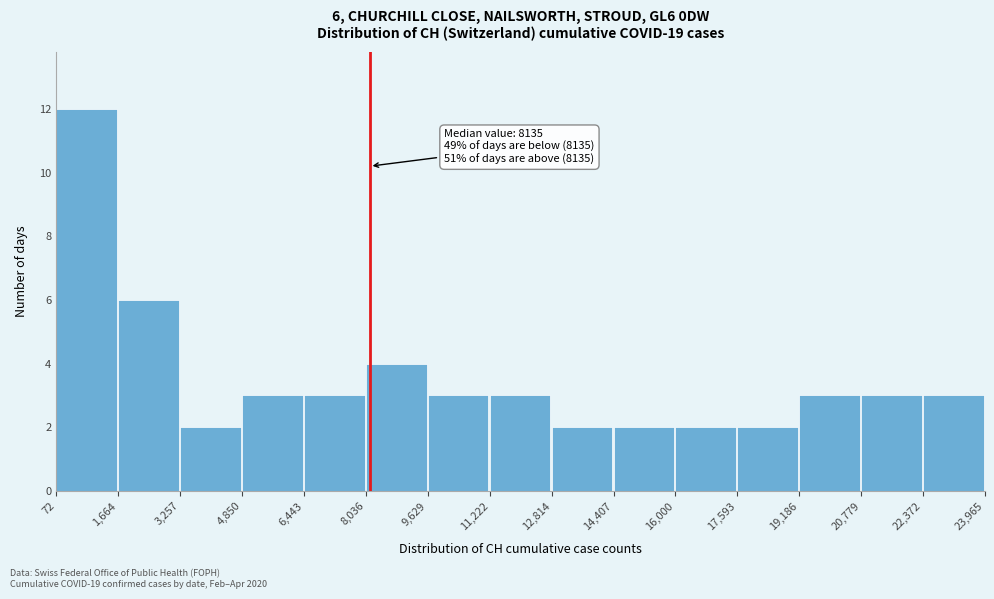

Which range on the x-axis has the tallest bar?

72 to 1,664